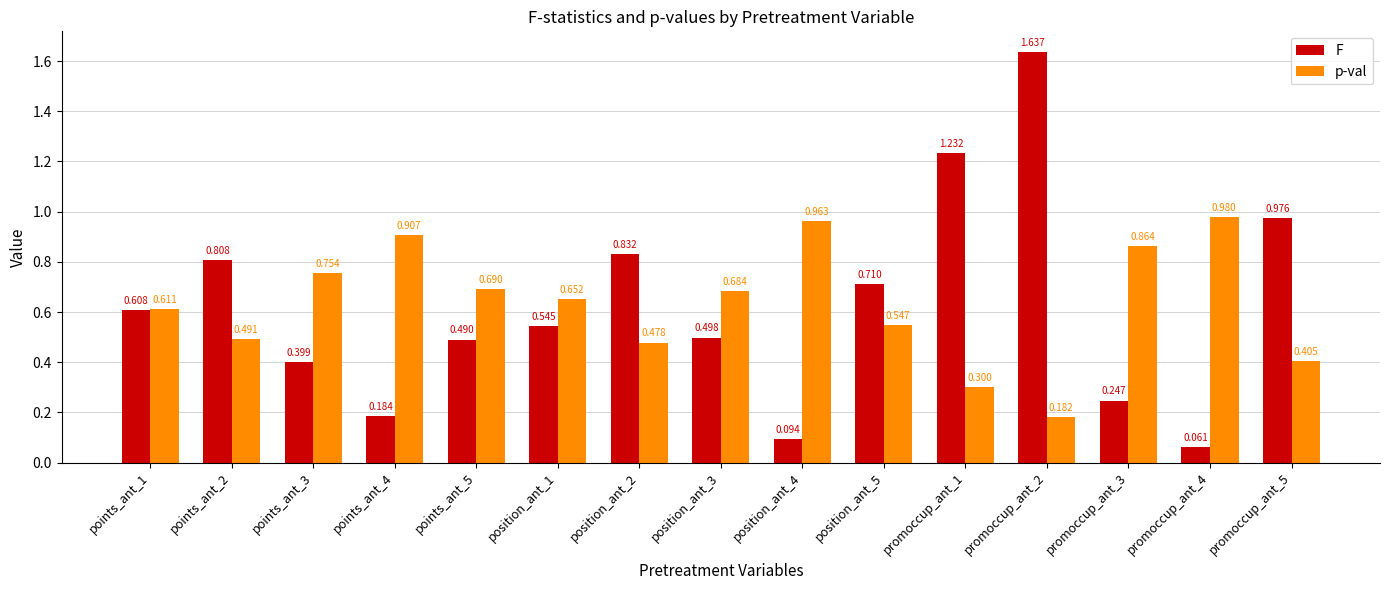

Rank the categories by F value from highest to lowest.

promoccup_ant_2, promoccup_ant_1, promoccup_ant_5, position_ant_2, points_ant_2, position_ant_5, points_ant_1, position_ant_1, position_ant_3, points_ant_5, points_ant_3, promoccup_ant_3, points_ant_4, position_ant_4, promoccup_ant_4